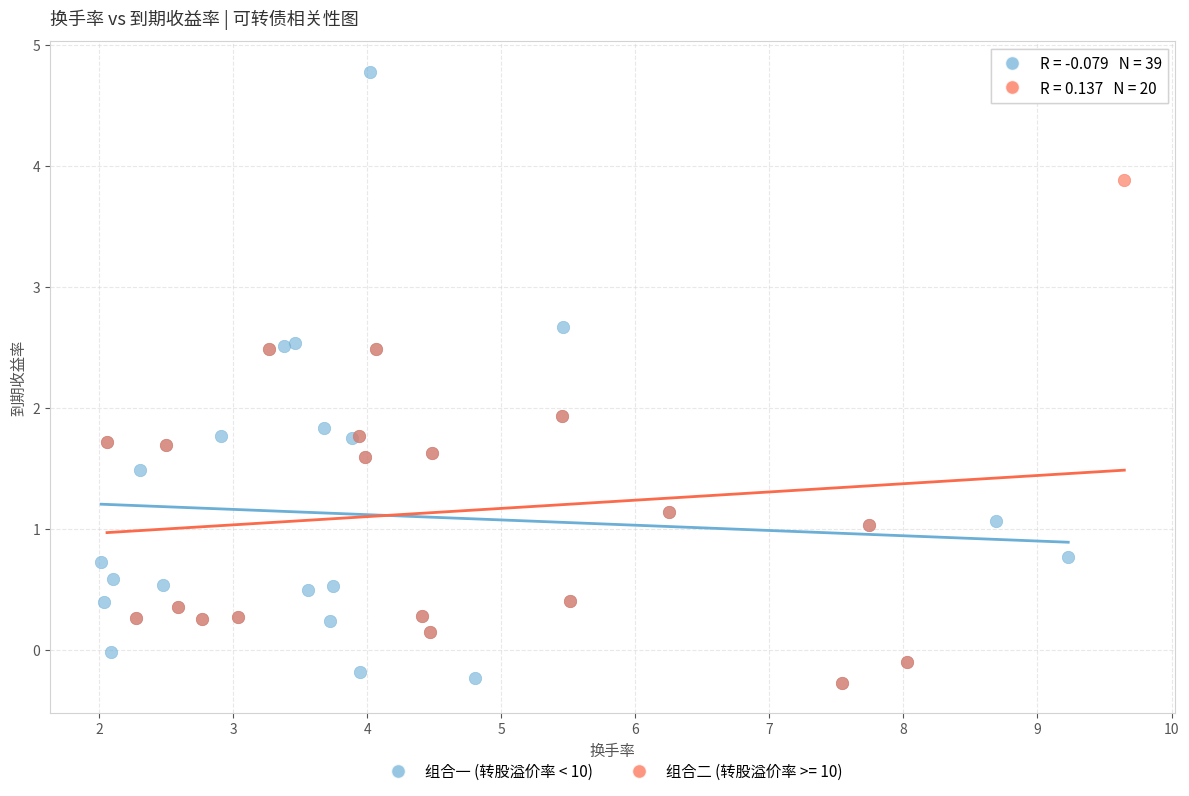

Which series has the widest spread of Y values?

组合一 (转股溢价率 < 10)